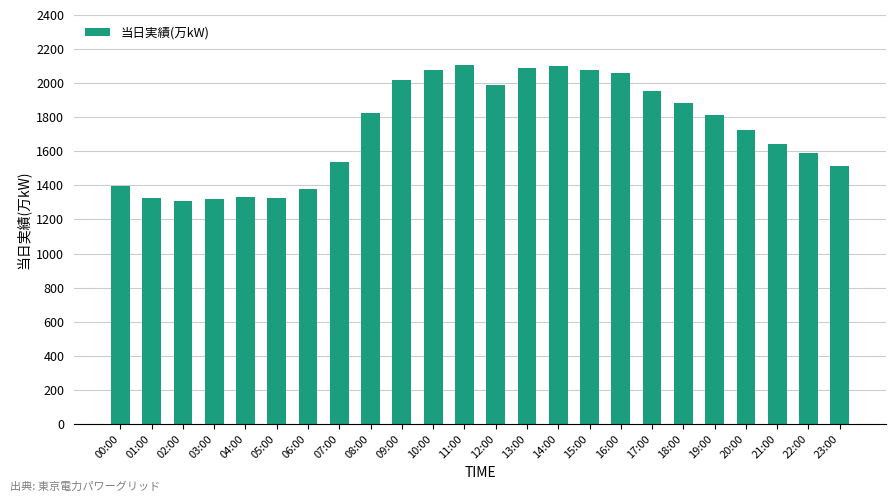

How many data points does each series have?

24